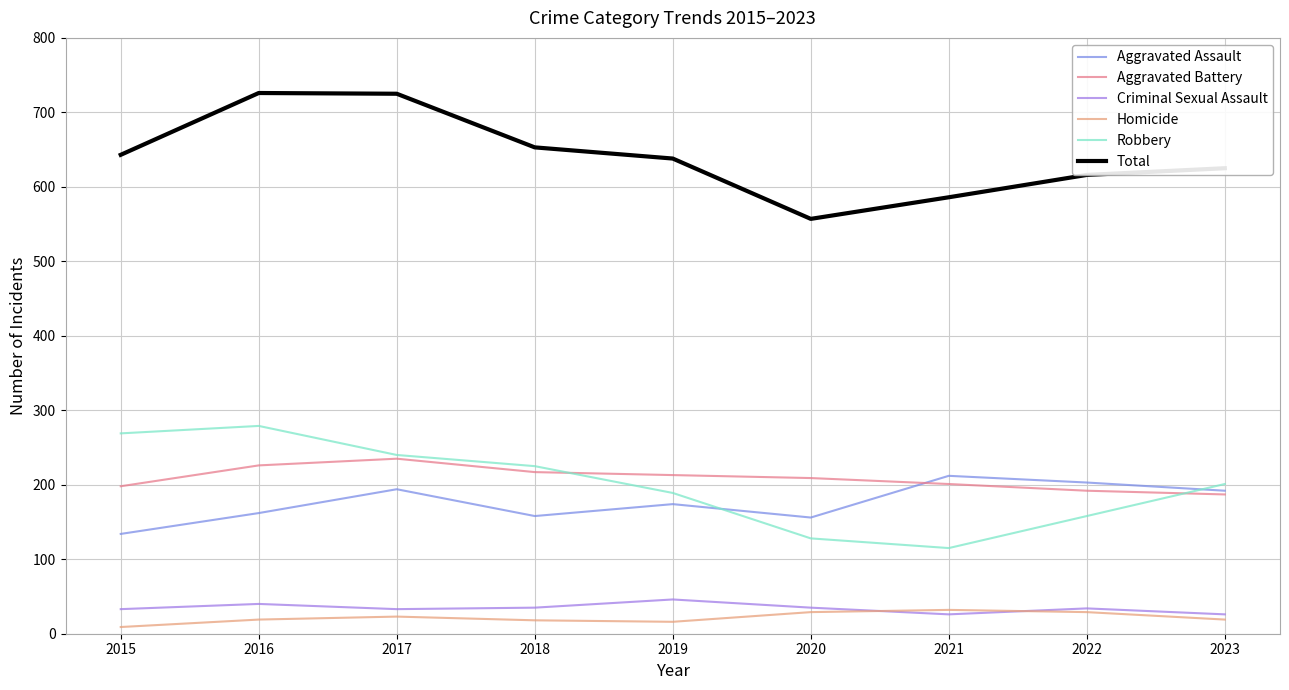

Where is the first local maximum for Aggravated Assault?

2017